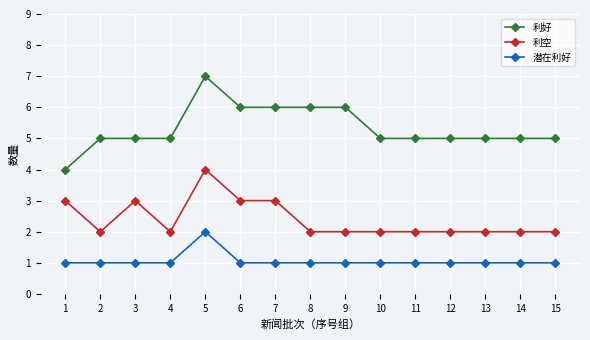

At which category does the chart reach its peak across all series?

5